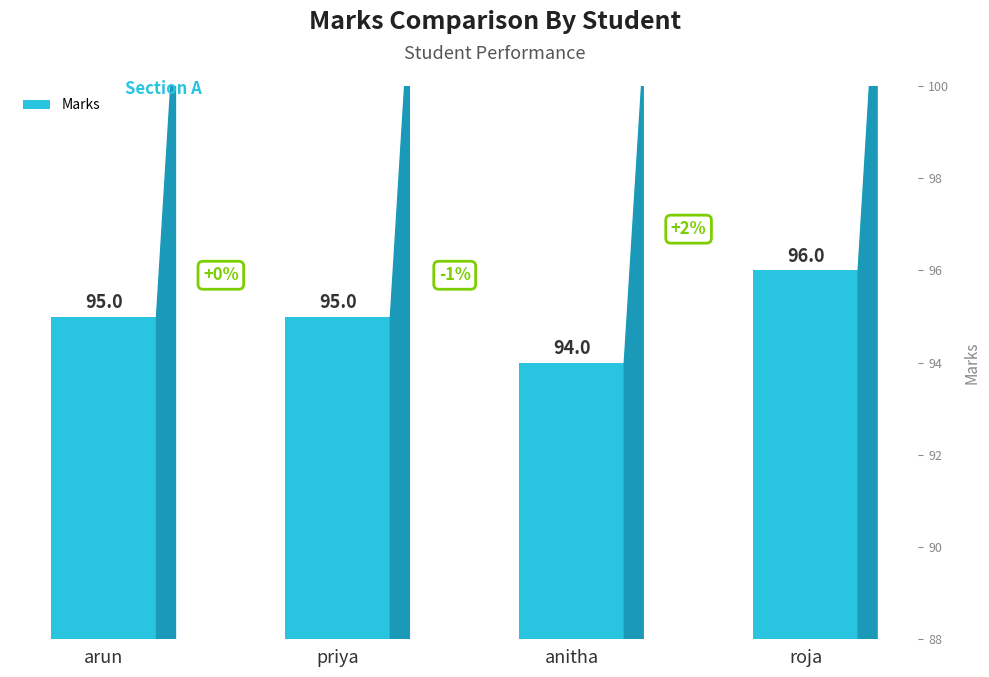

Which has a higher value, anitha or roja?

roja